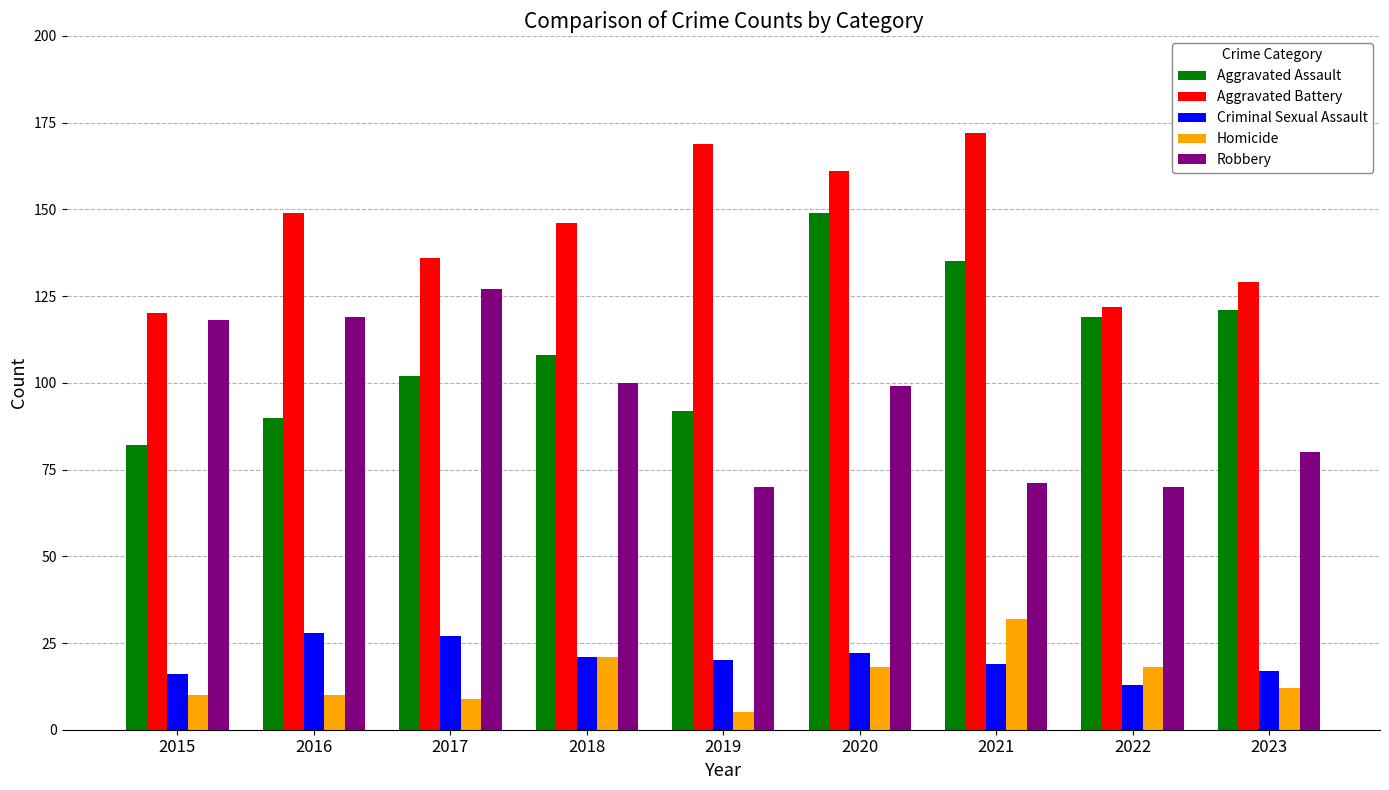

Are the bars horizontal?

No